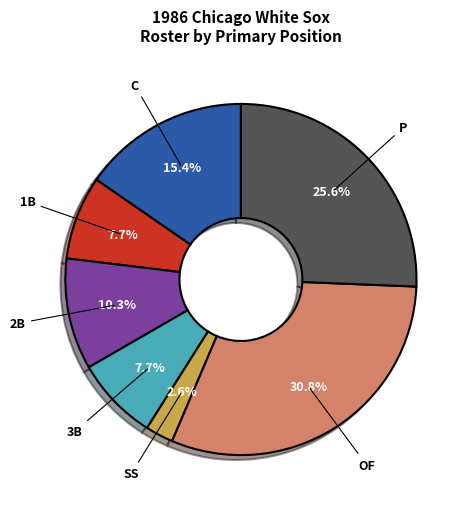

Does any single category account for the majority?

No